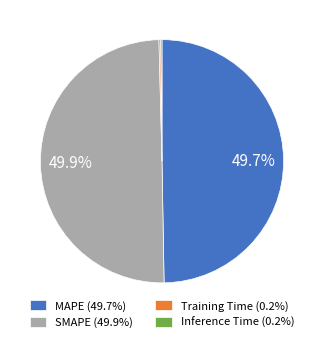

What percentage is NOT represented by SMAPE (49.9%)?

50.1%